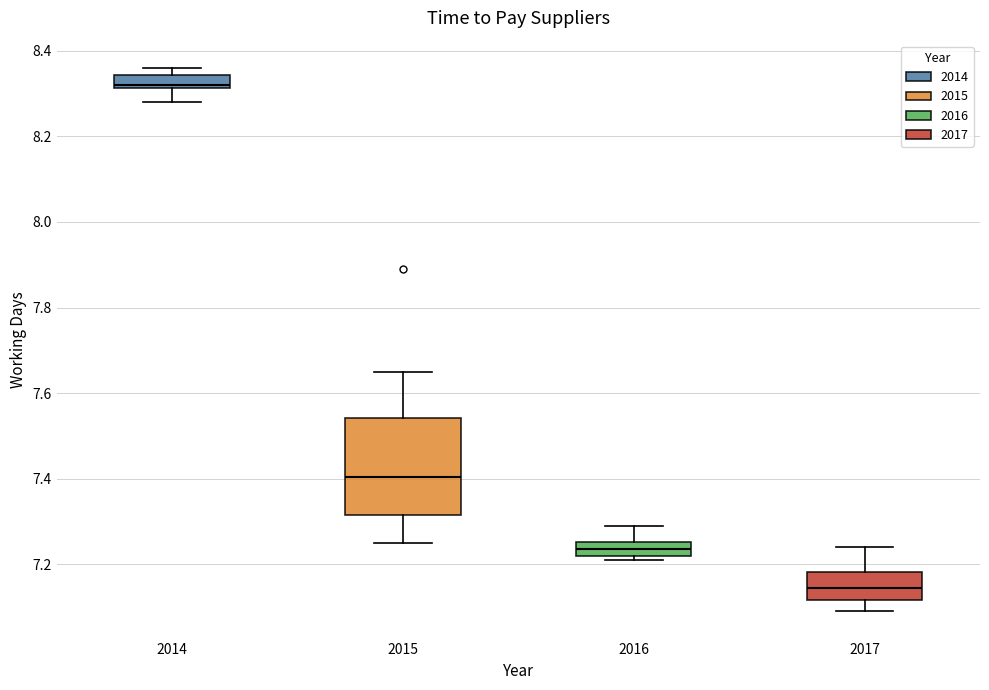

Which box's median line is the lowest?

2017